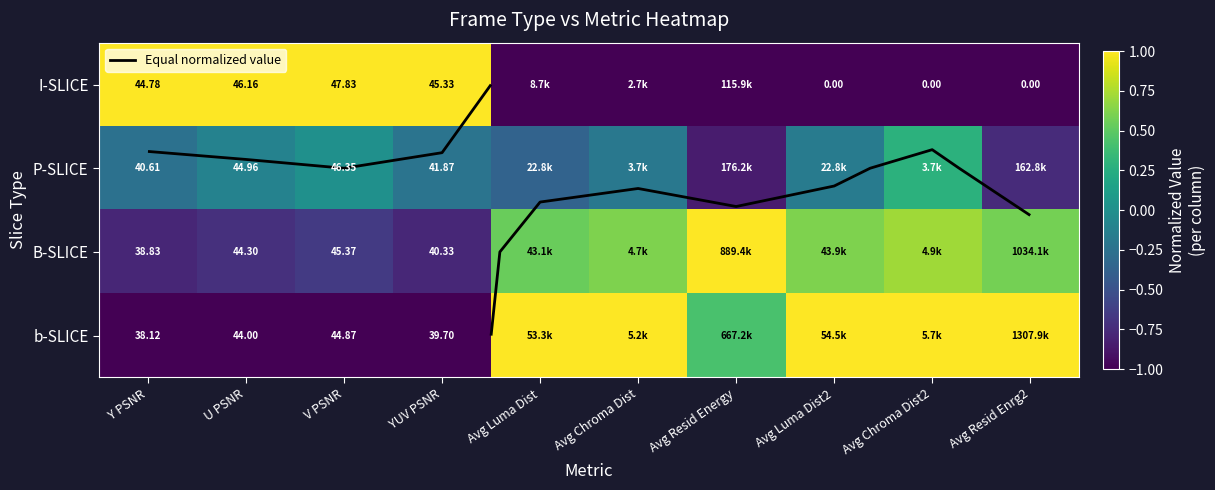

The b-SLICE series shows 0.5 at Avg Resid Enrg2. True or false?

False